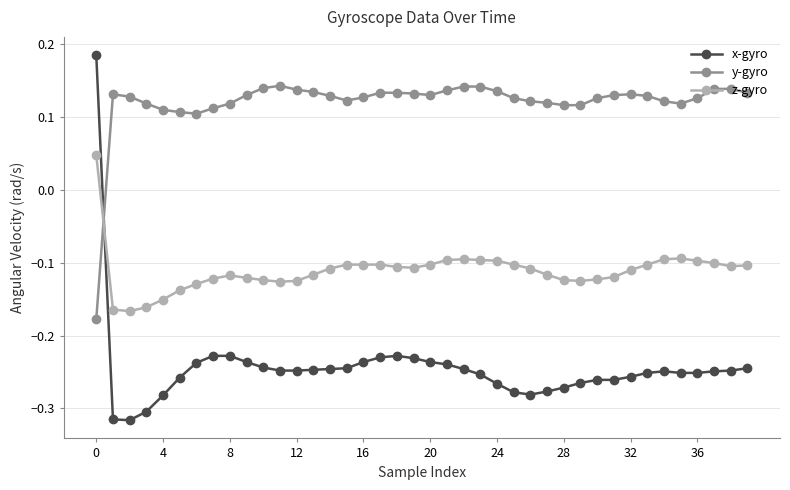

Count the y-gyro values in the range 0 to 1.

39